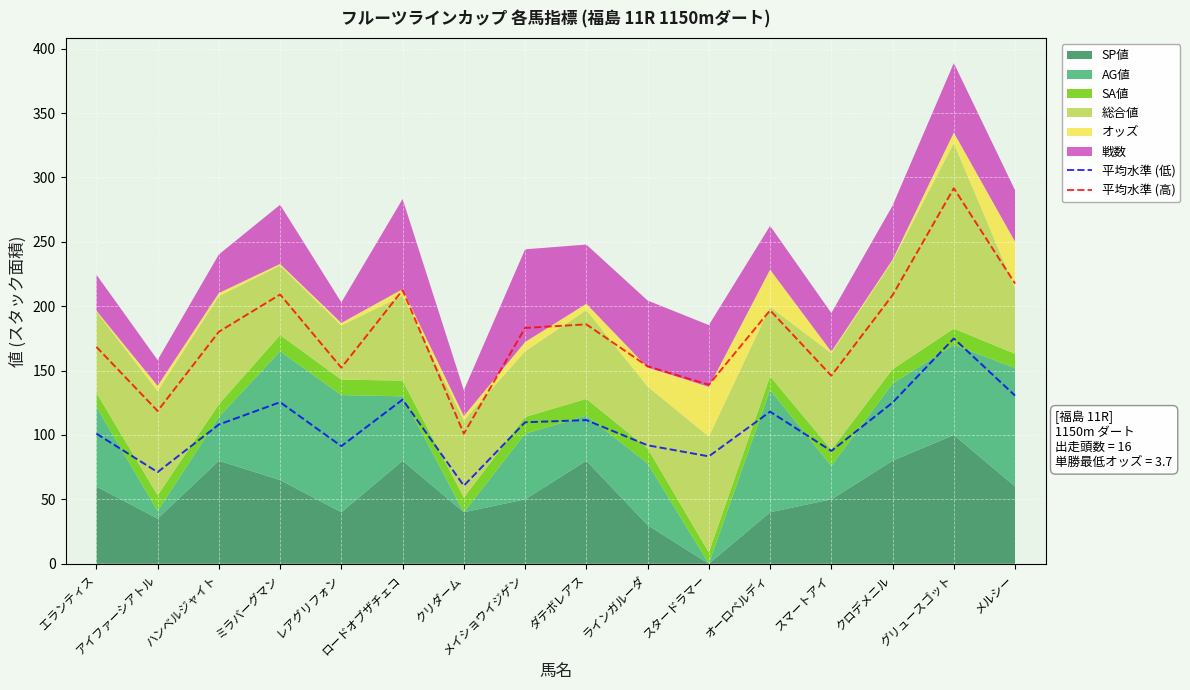

Where is 平均水準 (低) nearest to the value 117?

オーロベルディ